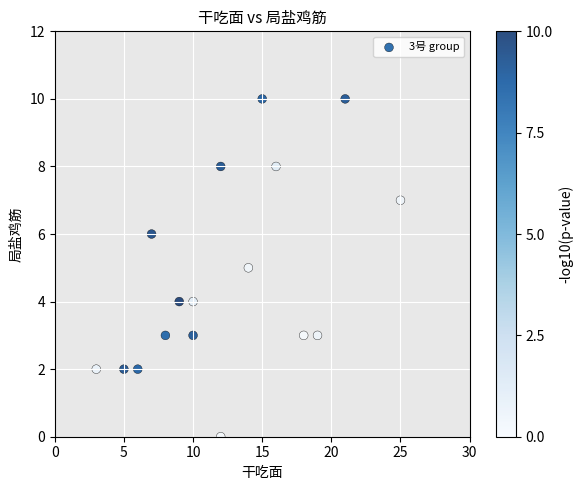

What is the range of Y values (max minus min)?

10